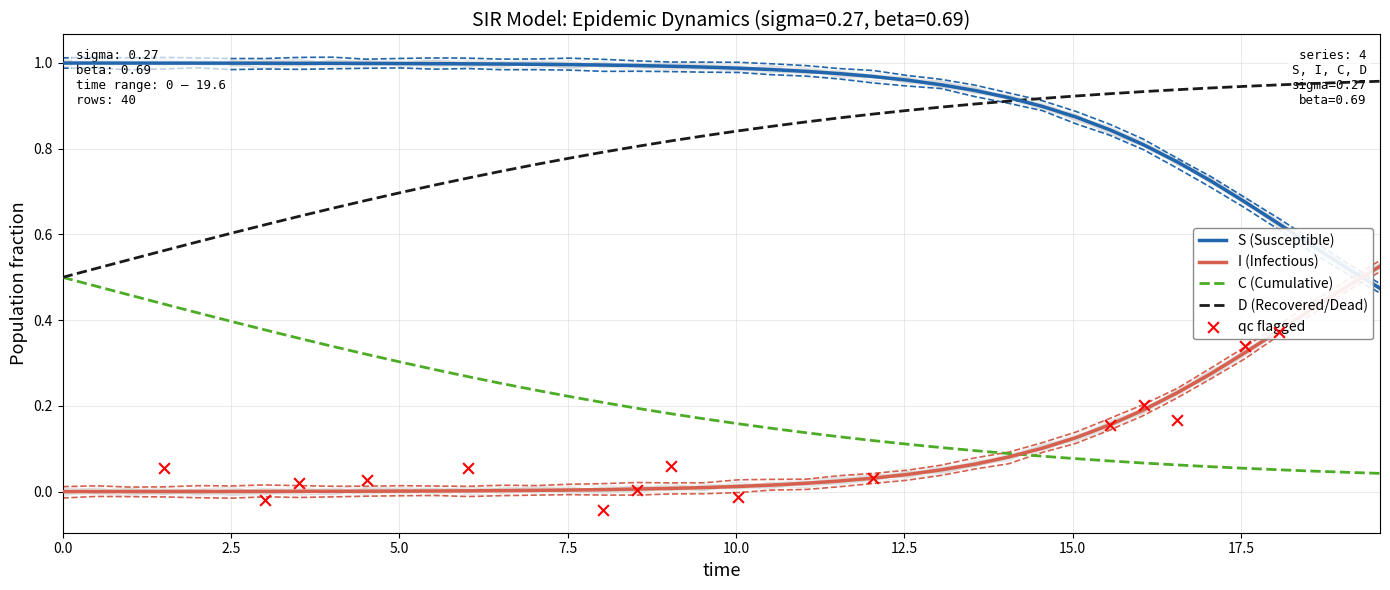

Which series reaches the maximum Y coordinate?

S